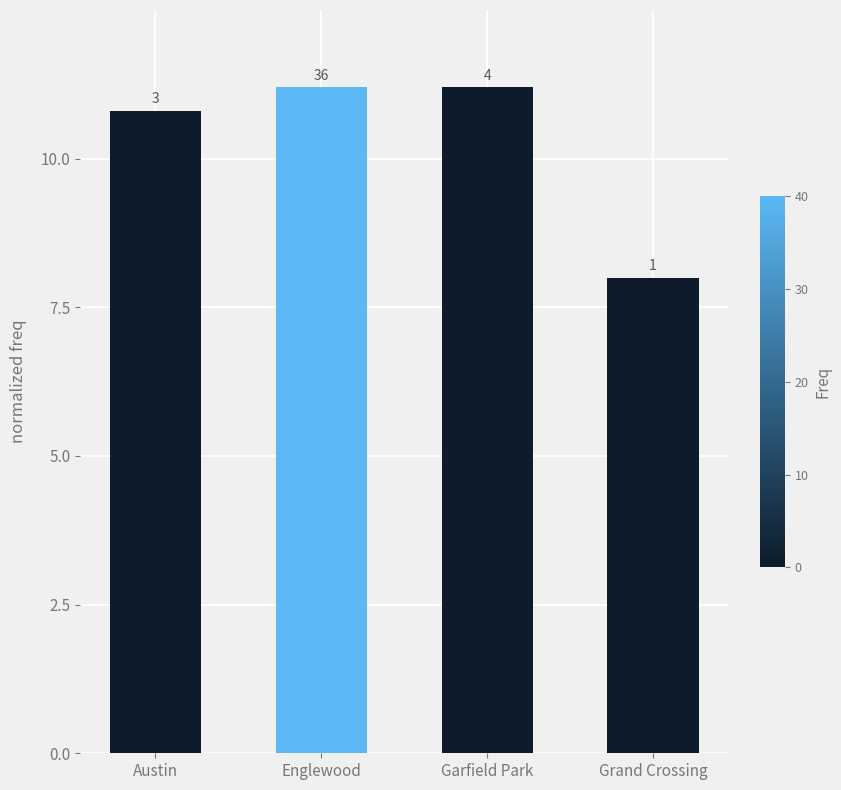

What is the approximate value at Grand Crossing?

8.0